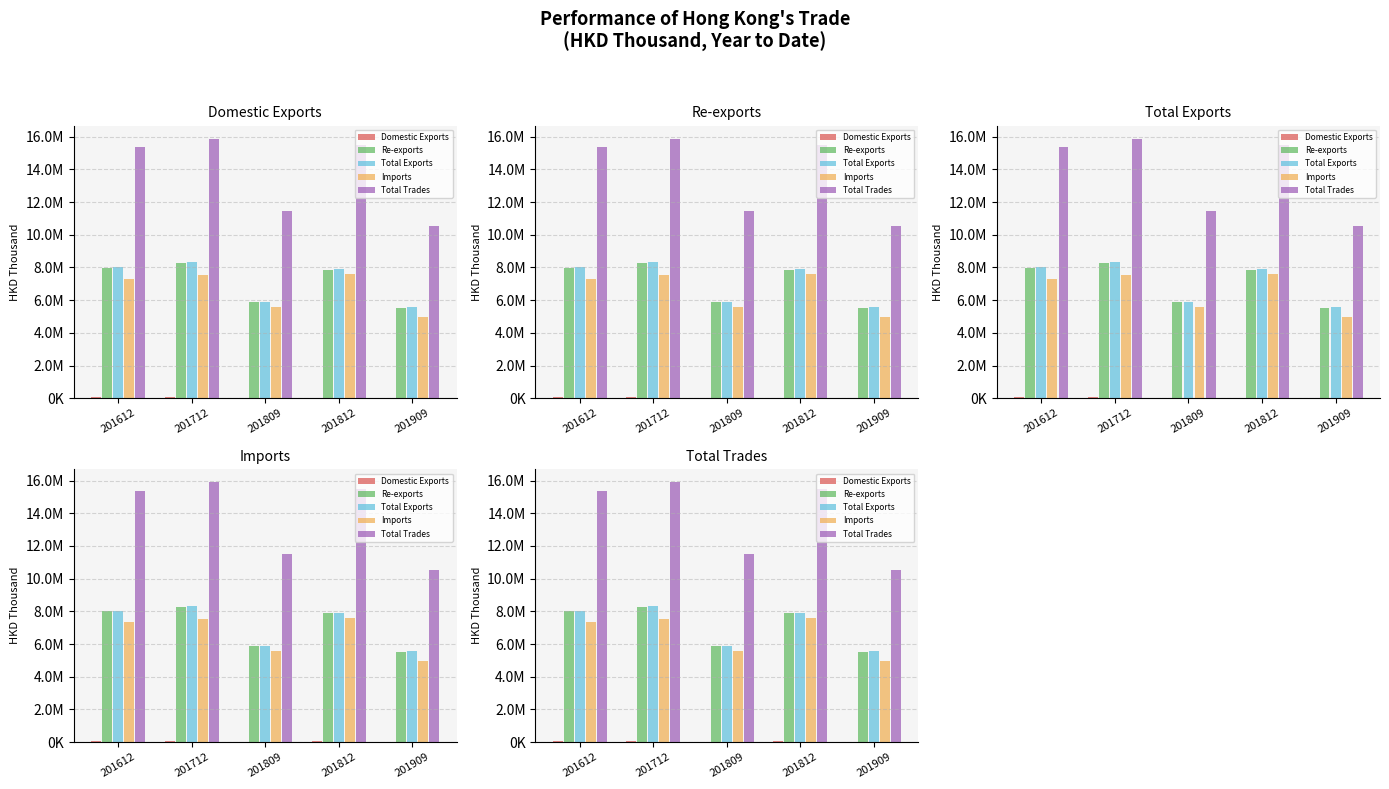

Which series has the largest range (max minus min)?

Total Trades